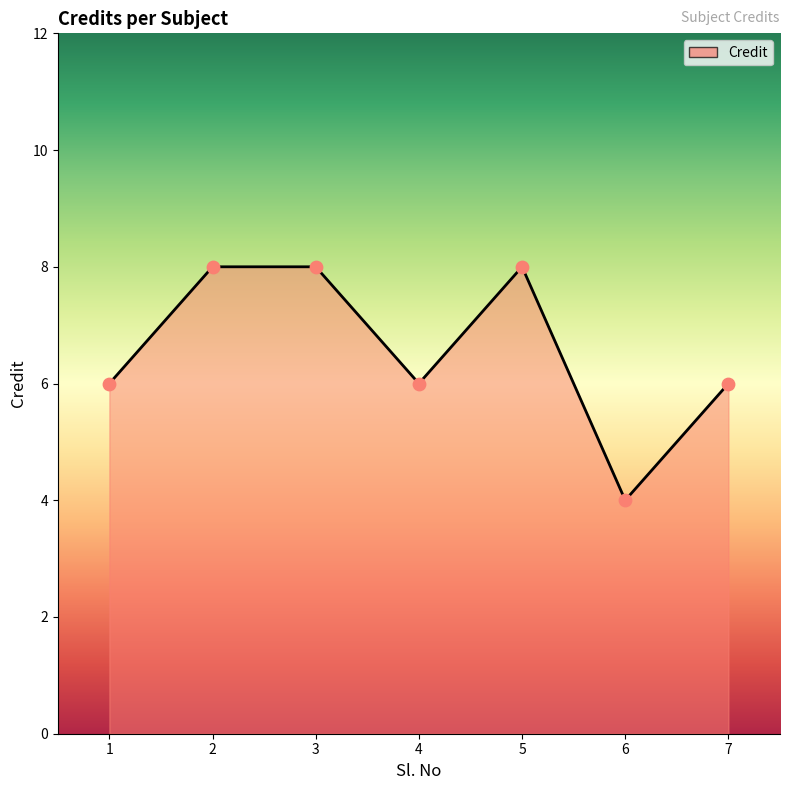

What is the ratio of the value at 1 to the value at 4?

1.0